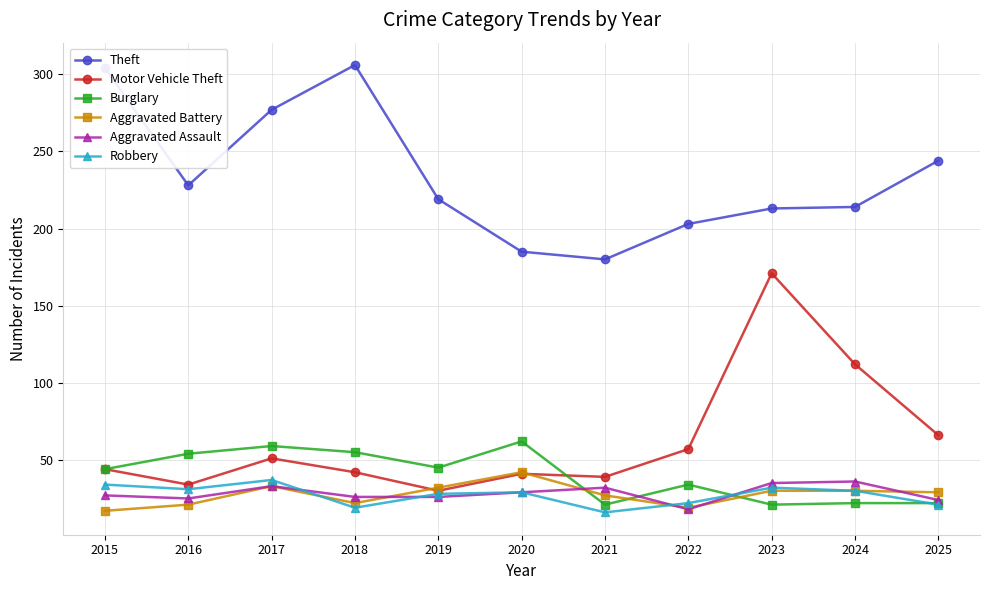

What is the value of the Aggravated Battery point at the 5th from the left?

32